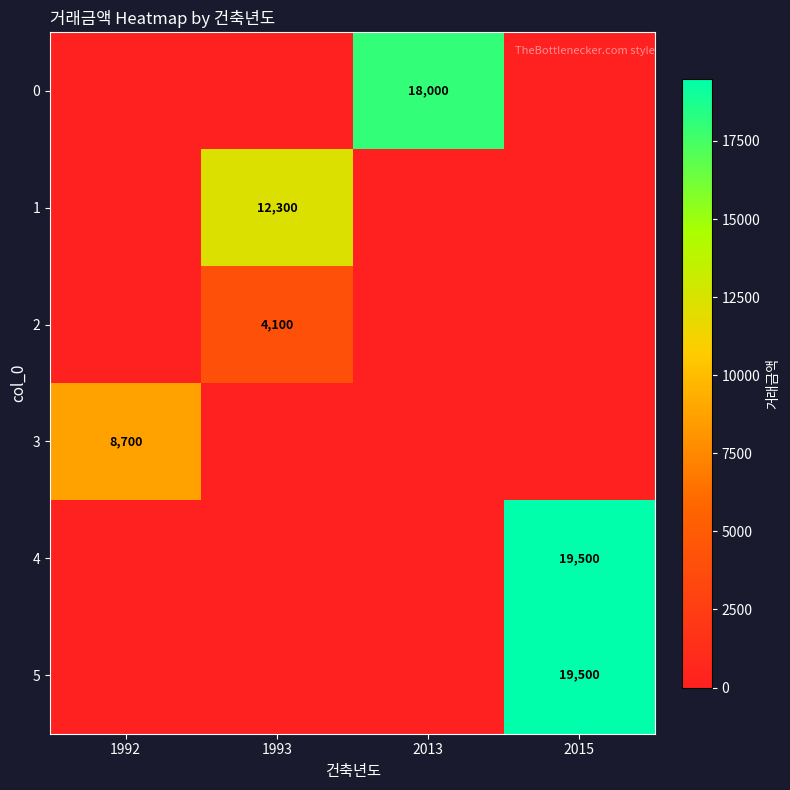

True or false: 2 has a value of 4100 at 1993.

True